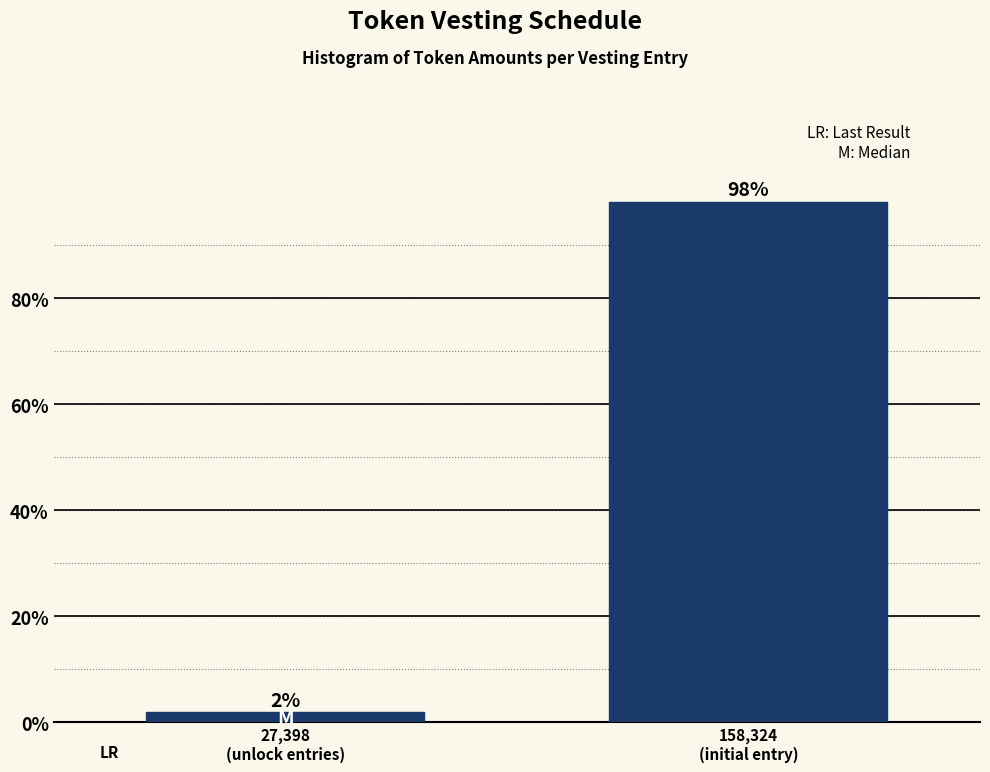

What is the value of the 2nd bar from the left?

98.1